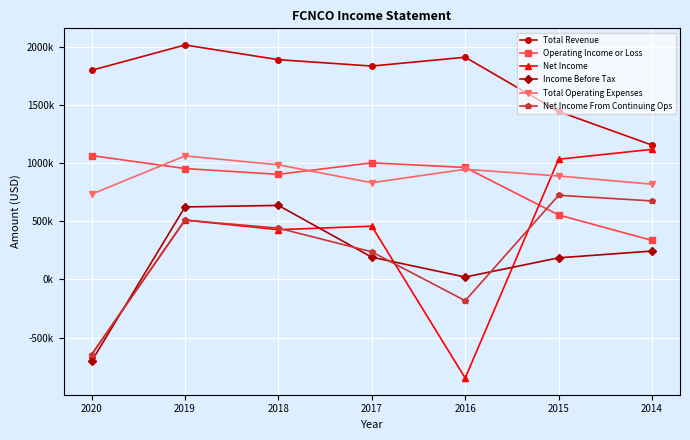

Where is the first local maximum for Total Revenue?

2019